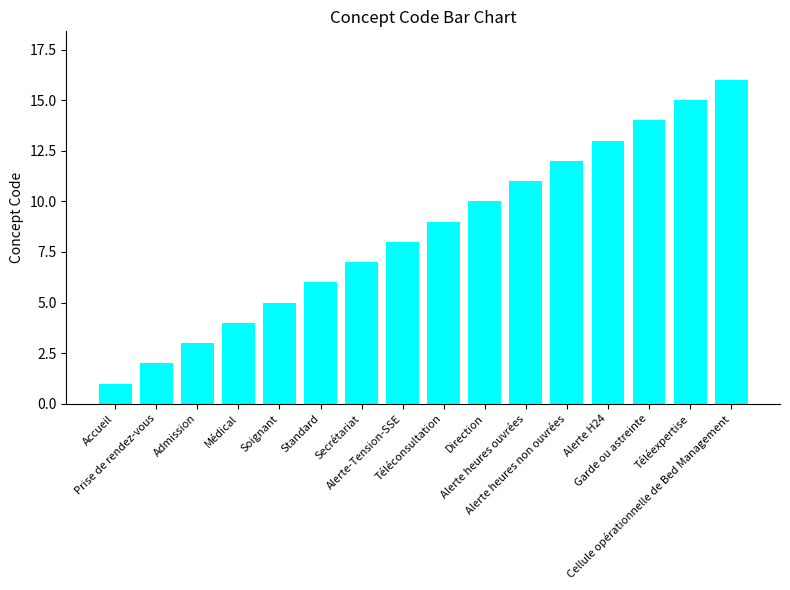

Which label corresponds to the largest value in the chart?

Cellule opérationnelle de Bed Management